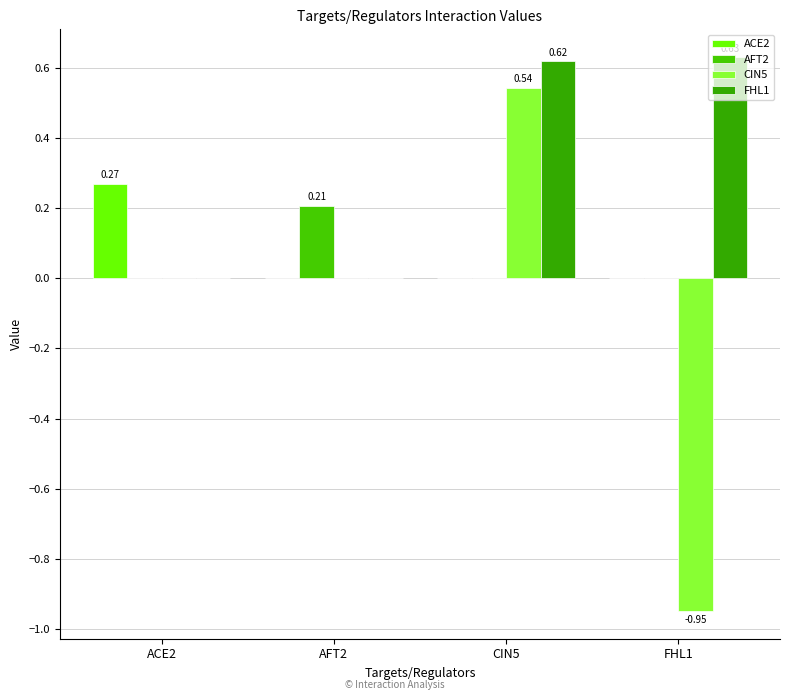

Are the bars horizontal?

No